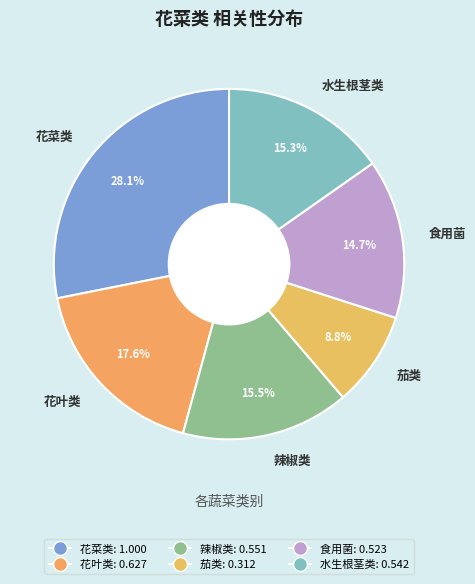

Which slice is the largest?

花菜类